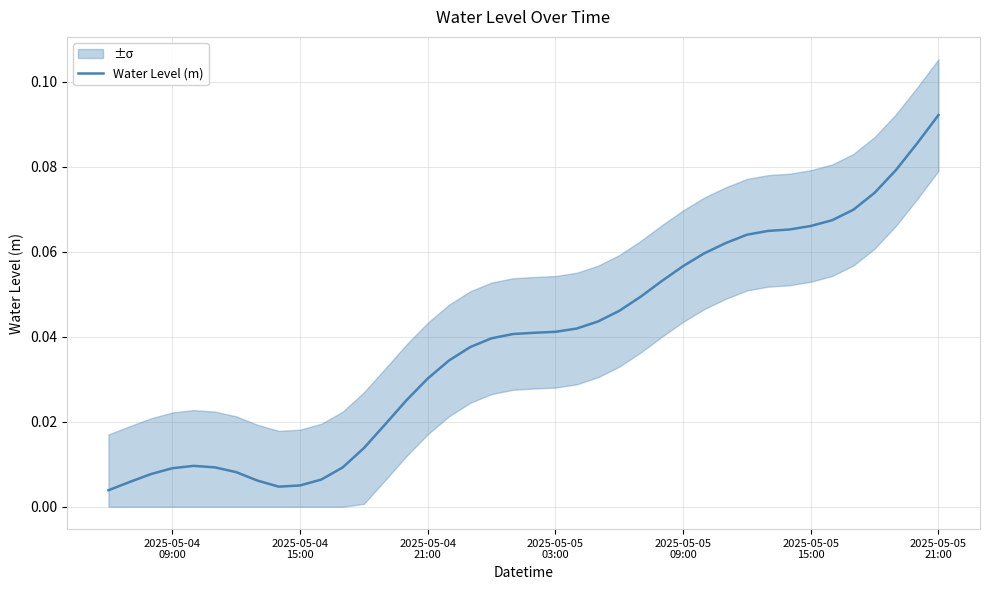

How many categories are shown in the chart?

40